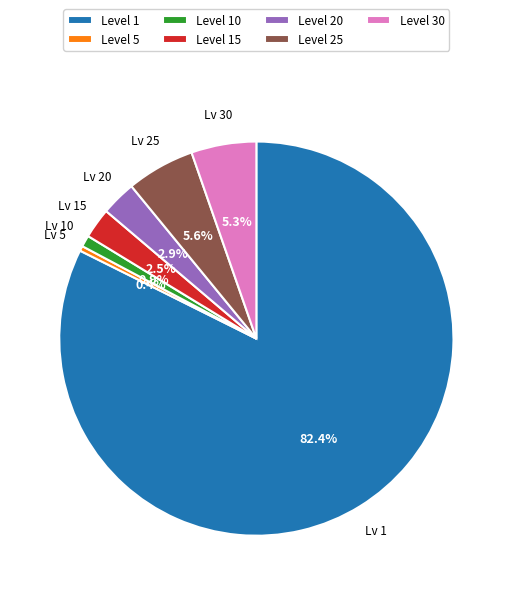

Which has a higher value, Level 30 or Level 1?

Level 1